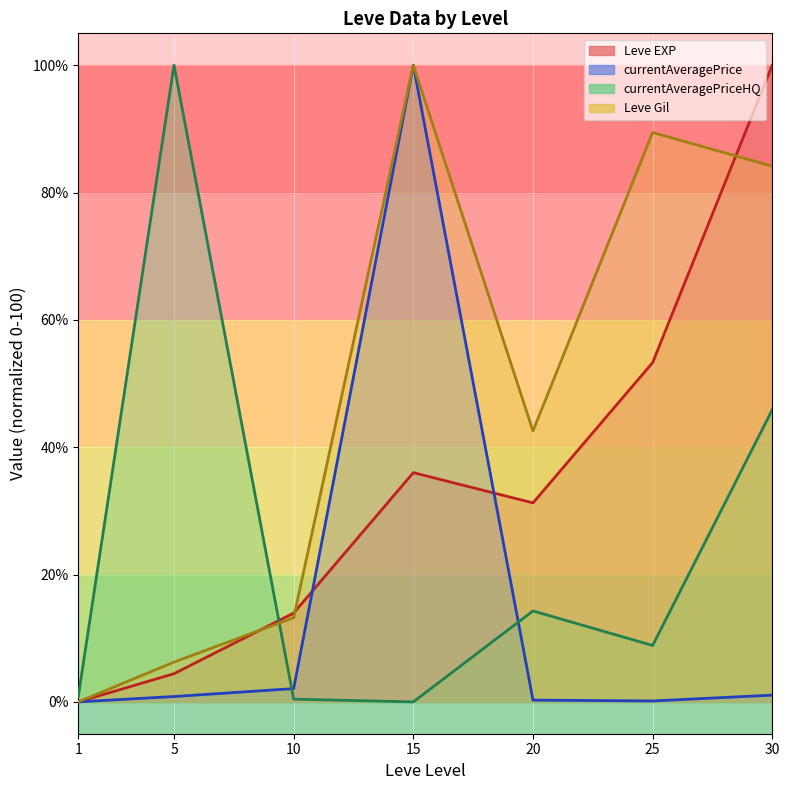

At how many categories does at least one series exceed 73?

4